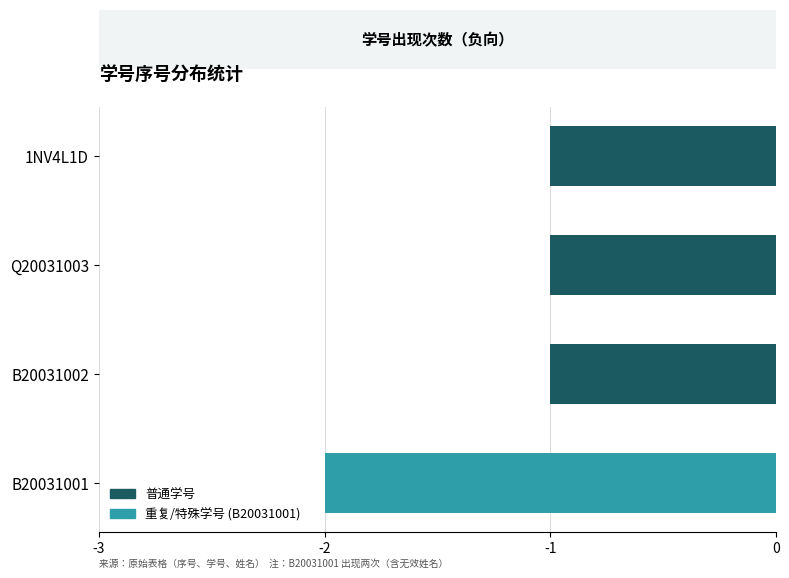

Is it true that the value at B20031001 is -3?

False